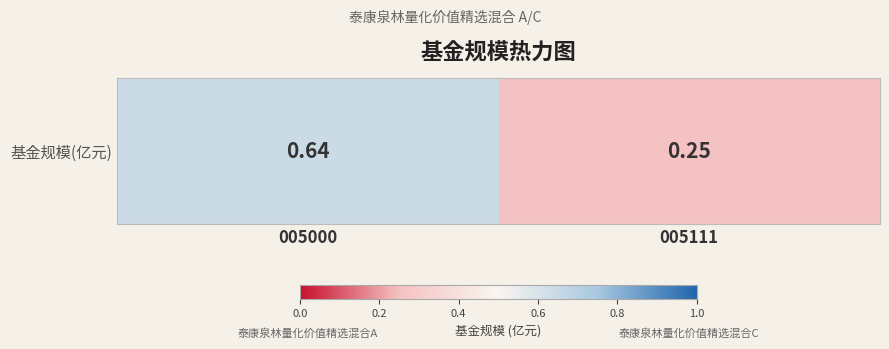

At which category does the chart reach its minimum across all series?

005111